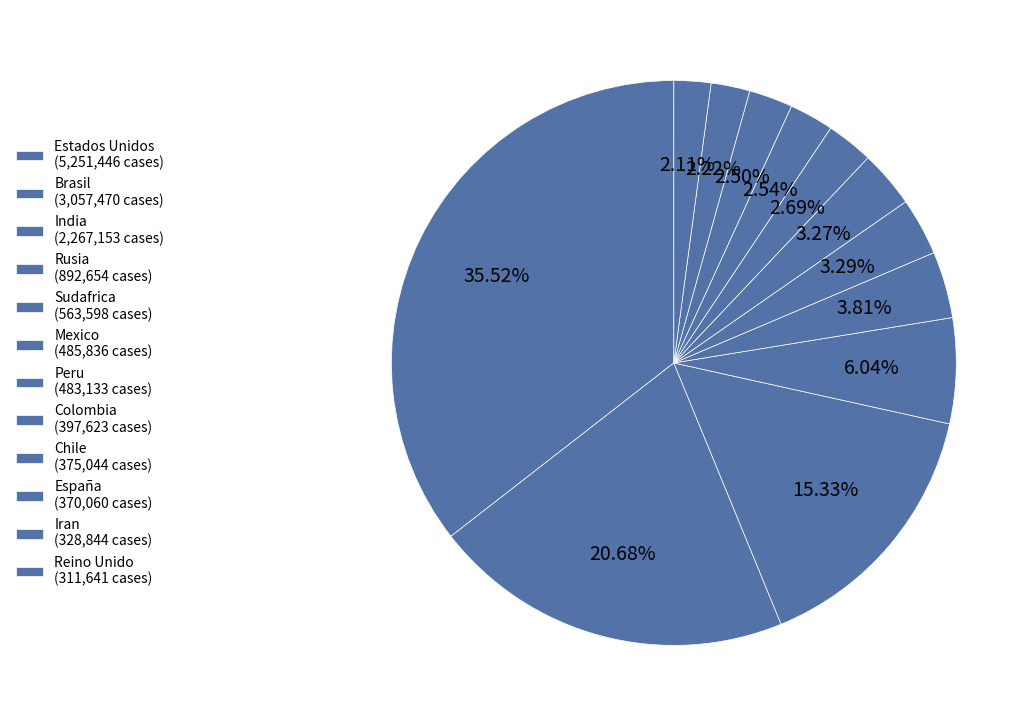

To the nearest percent, what is the average slice percentage?

8%